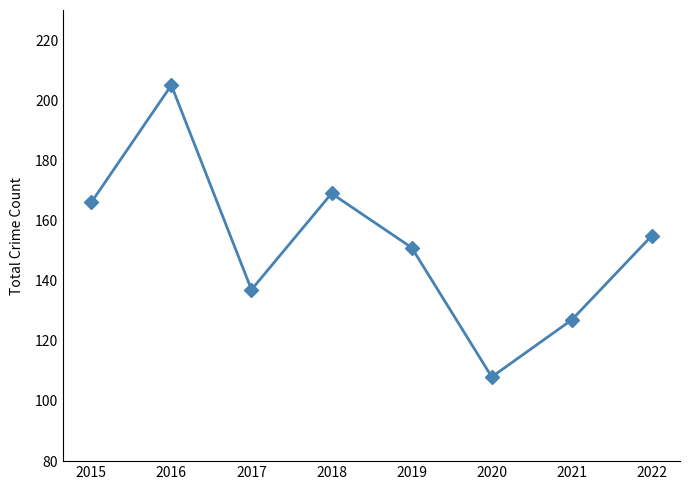

How many values are below 155?

4